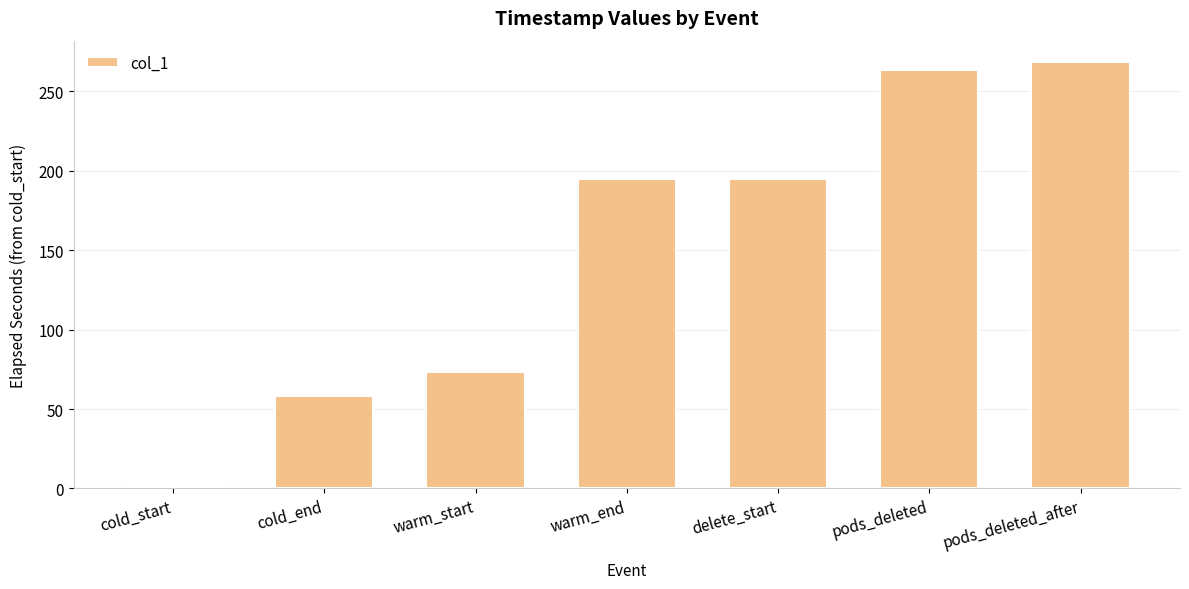

What is the maximum value shown in the chart?

268.3